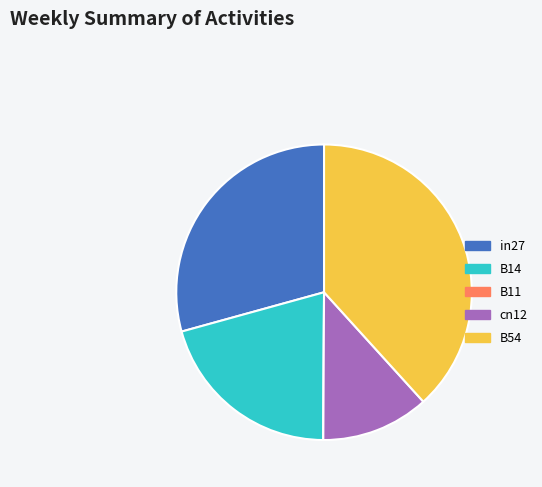

Is there any slice that represents more than half of the pie?

No